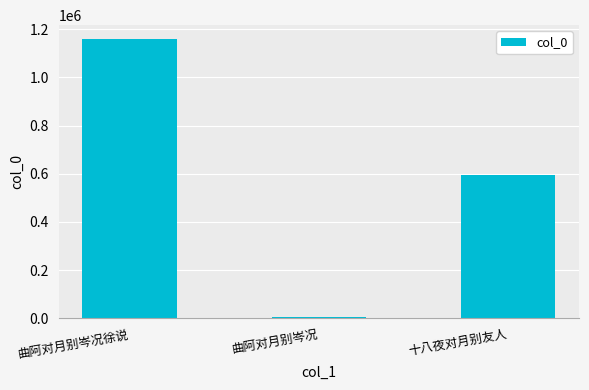

Reading left to right, what are all the values shown in this chart?

1158595	4016	595875